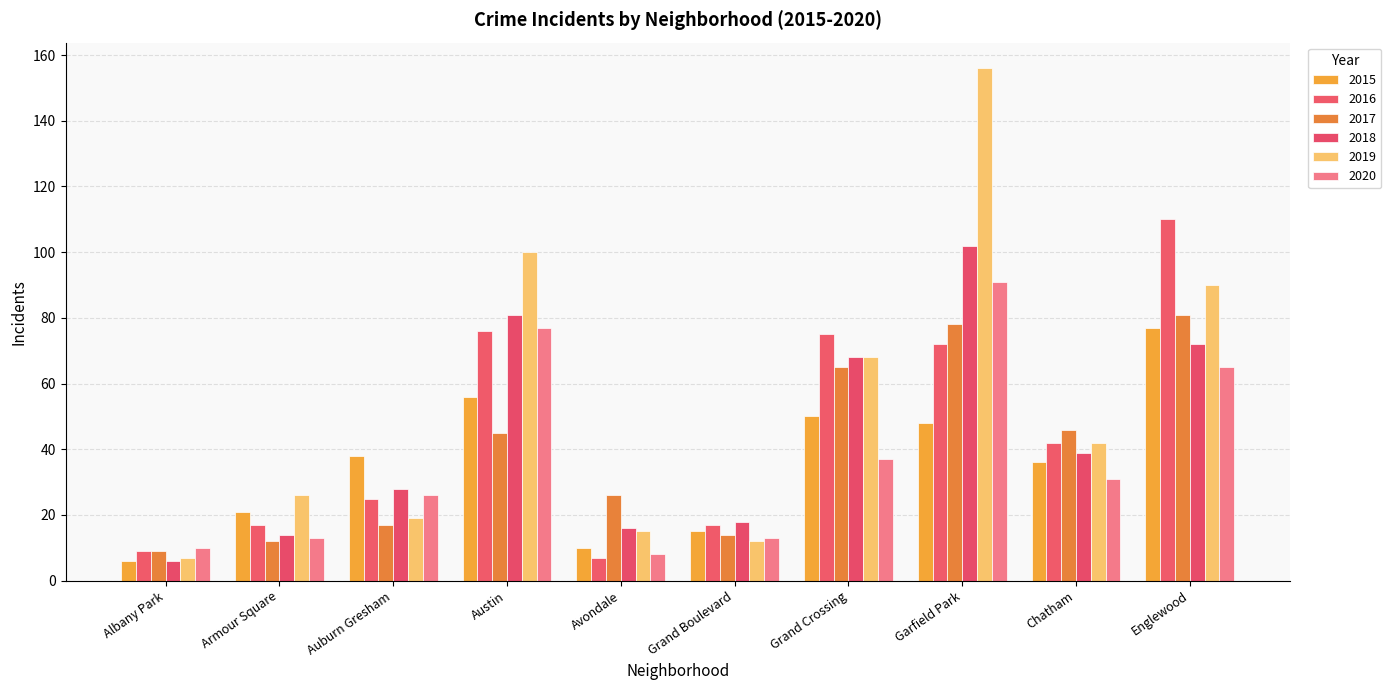

Are the bars horizontal?

No